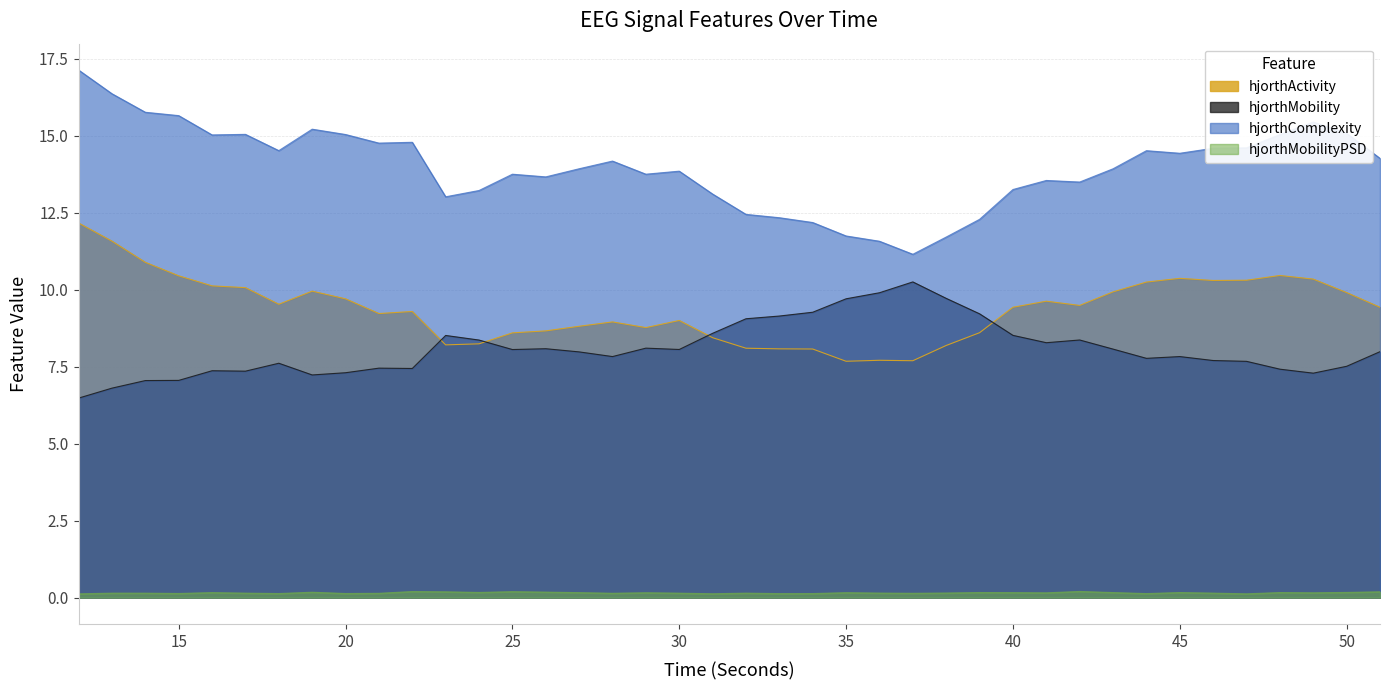

How many interior local valleys does the hjorthComplexity_EEG series have?

9